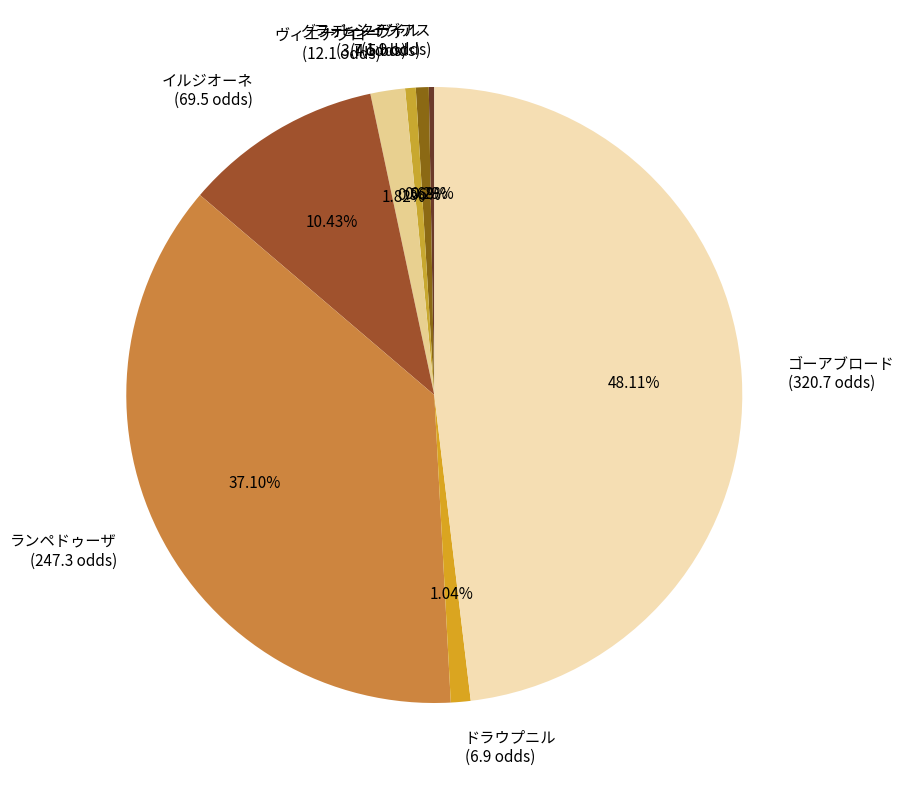

Which category has the biggest portion of the pie?

ゴーアブロード